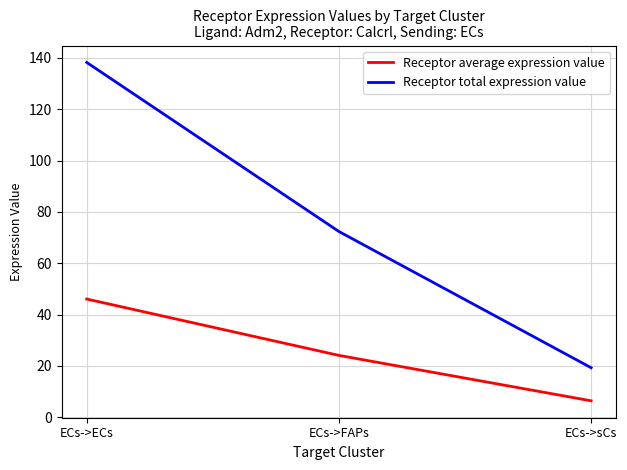

Which series changed the most between ECs->ECs and ECs->sCs?

Receptor total expression value